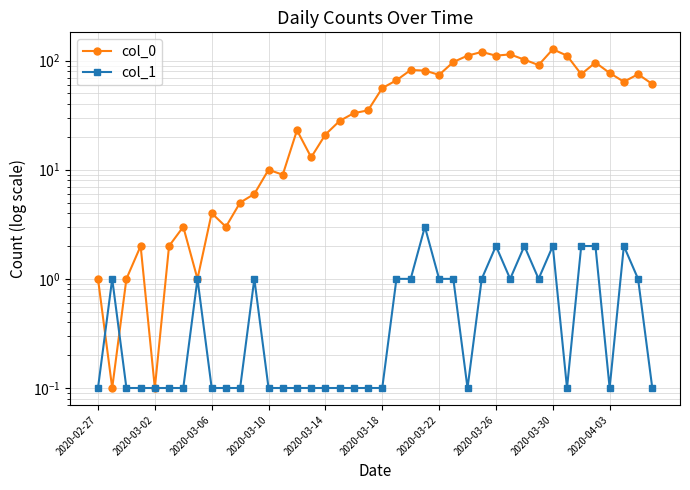

At which category does the chart reach its minimum across all series?

2020-03-02